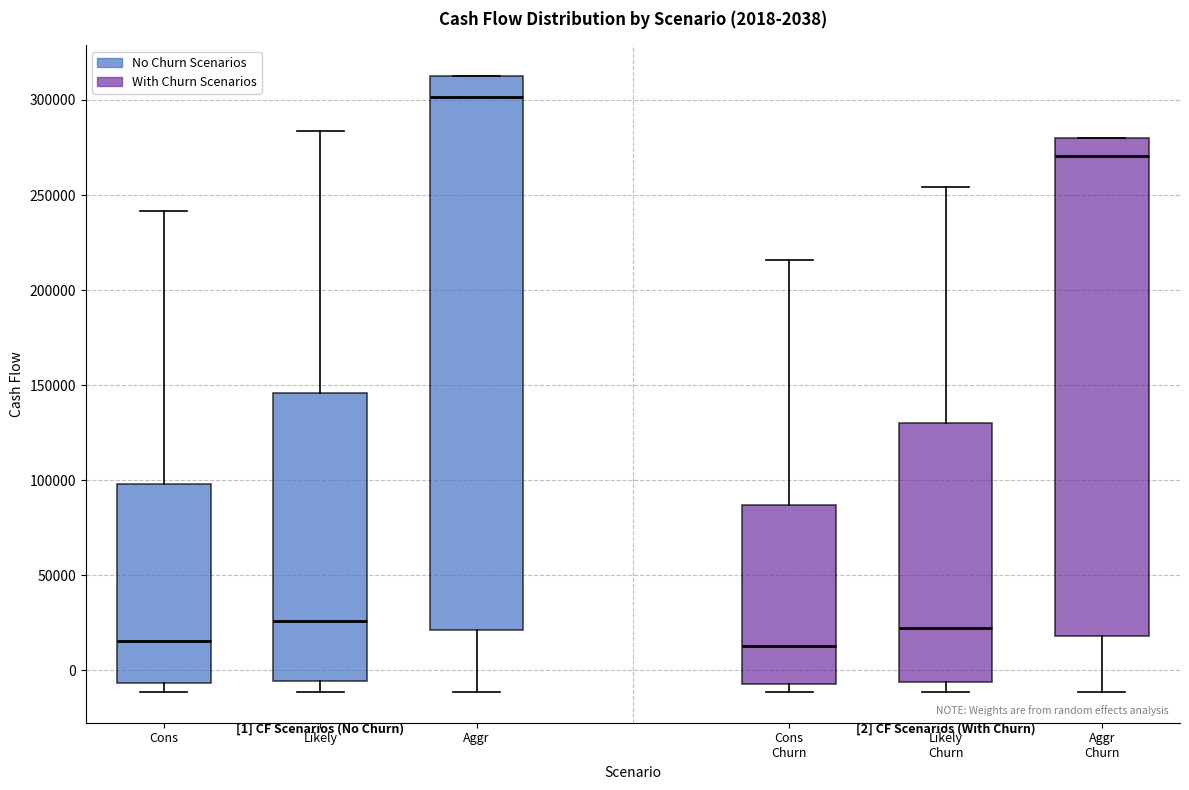

Which box's median line is the highest?

Aggr